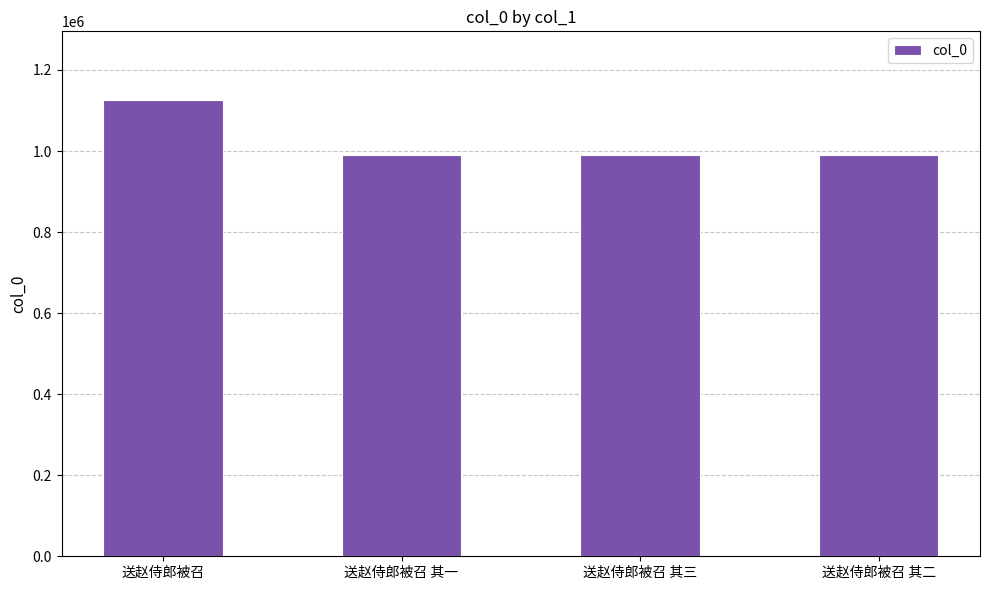

What is the value of the 3rd bar from the left?

990384